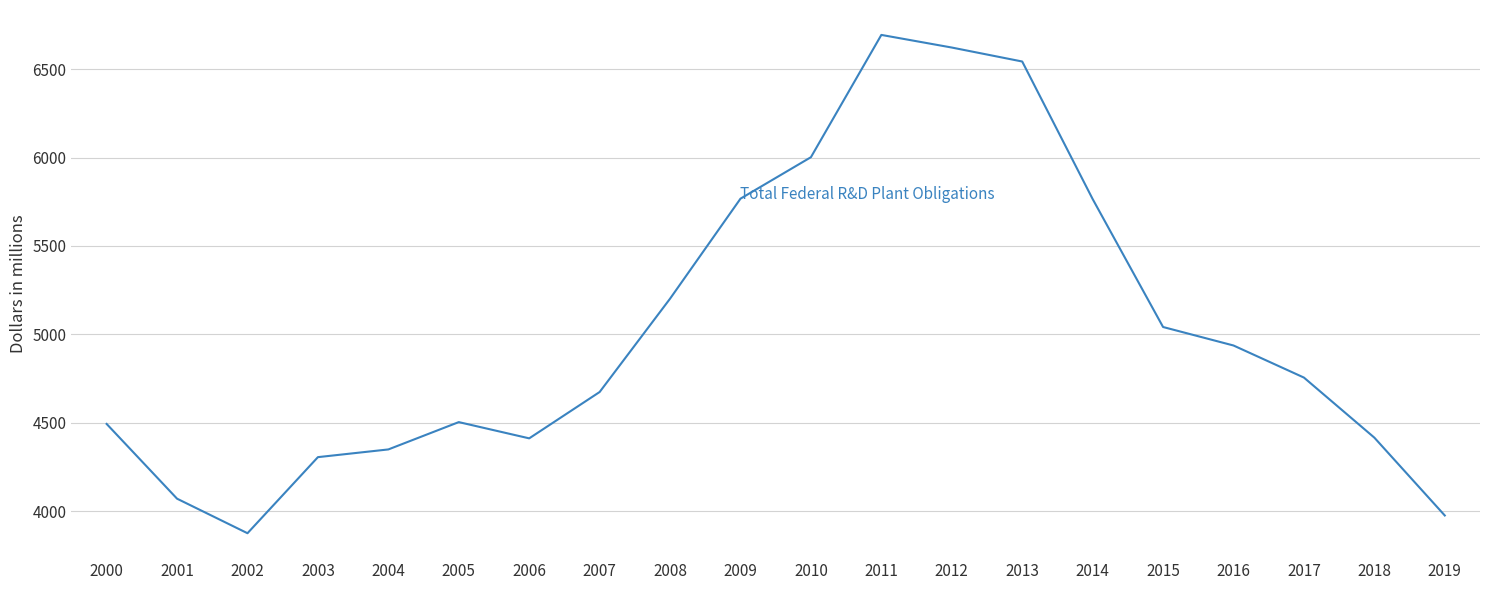

What is the sum of the values at 2013 and 2008?

11745.0